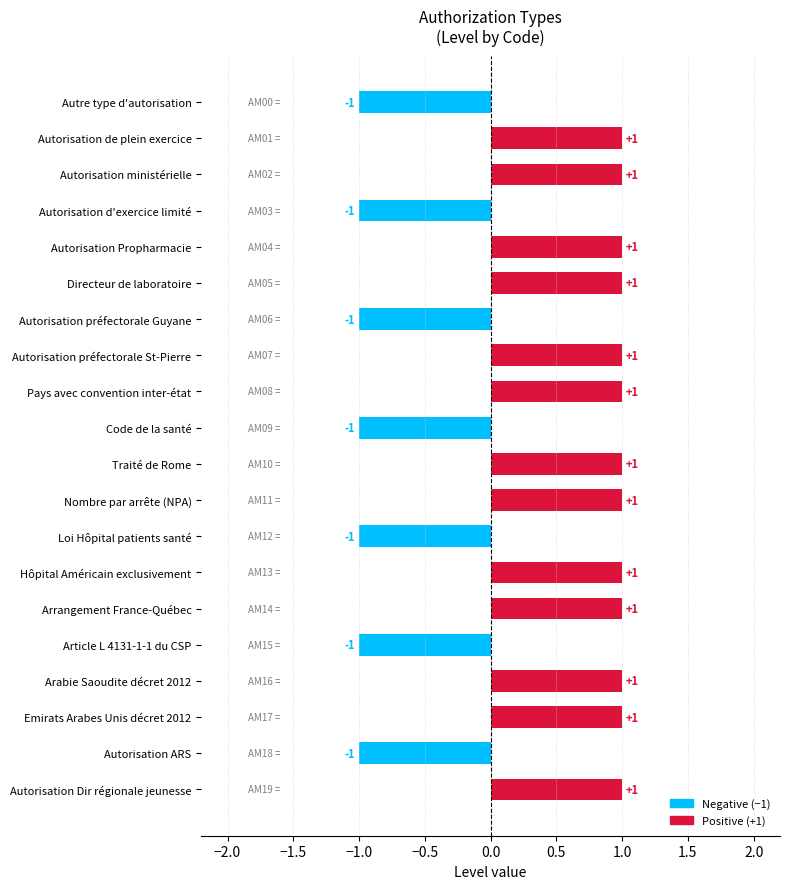

What is the sum of all values?

6